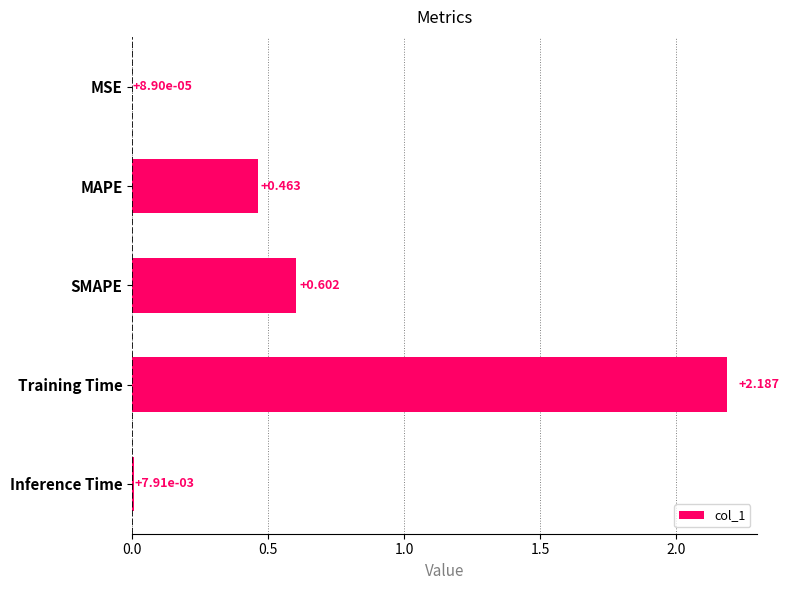

At which label is the value closest to 1?

SMAPE